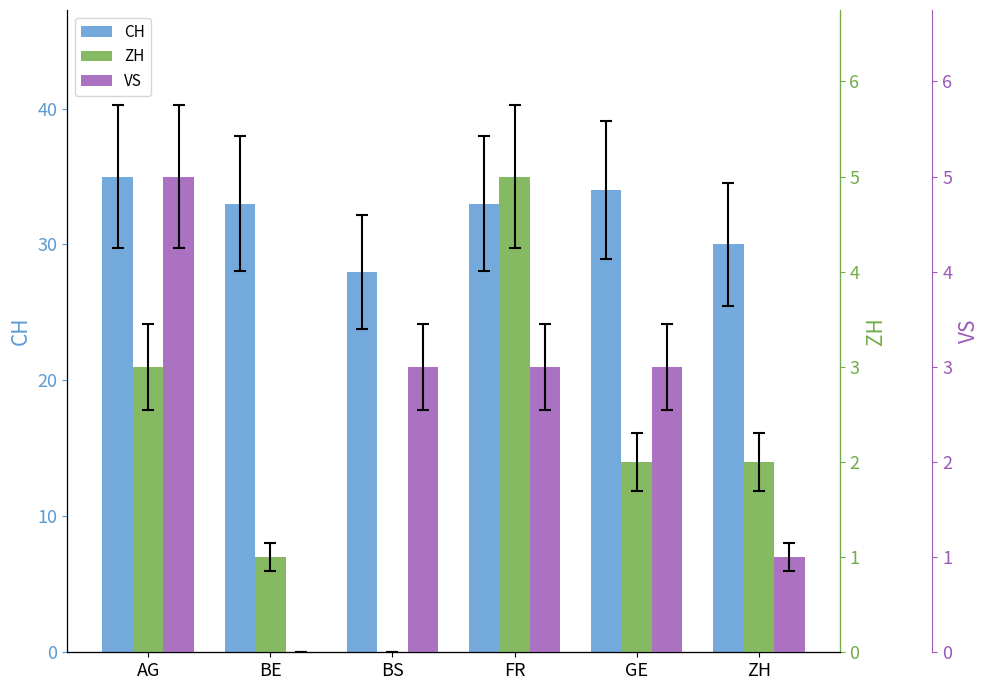

How many categories are shown in the chart?

6